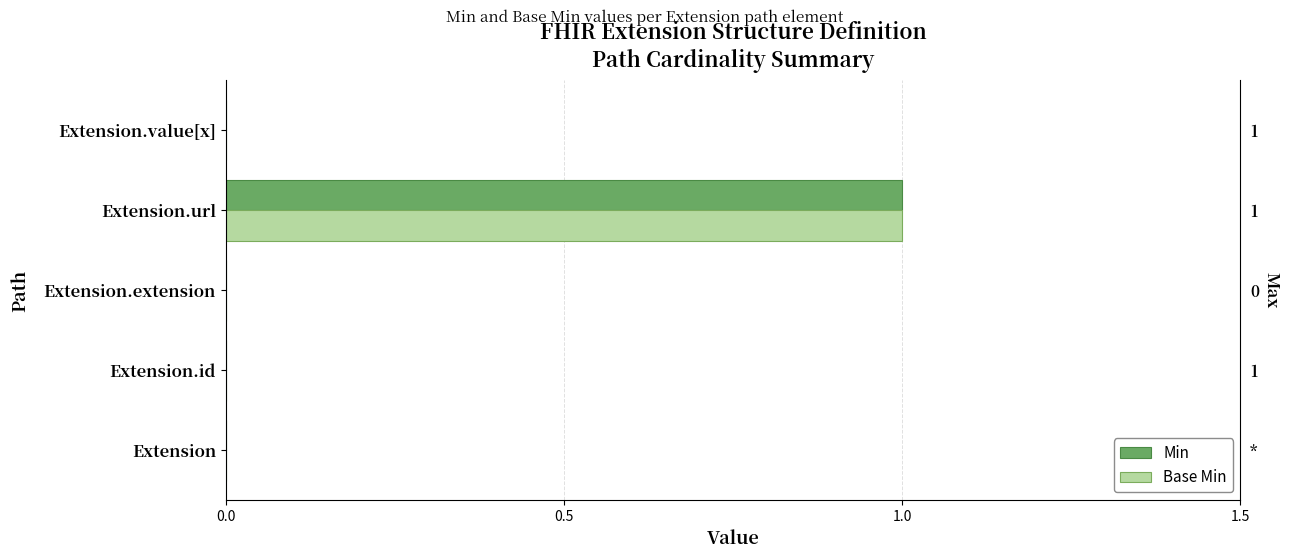

What is the difference between the maximum and minimum values in the Min series?

1